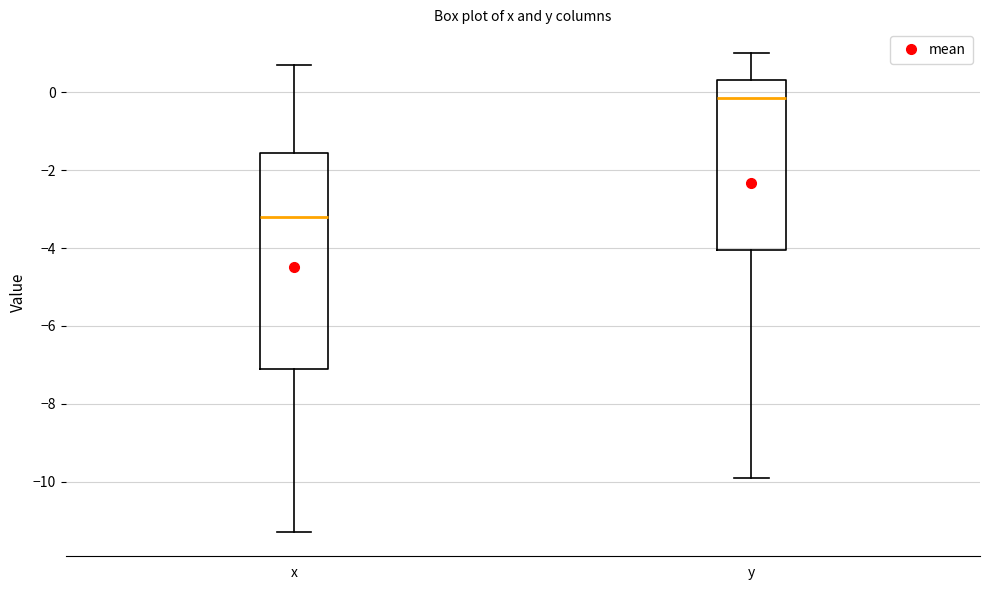

Reading left to right, transcribe this box plot: for each box, give where its median line is, the range the box spans, and where its two whiskers end, as read against the y-axis. The values are not printed on the chart, so give them approximately, as read against the axis.

x: median -3.2, box -7.0 to -1.6, whiskers -11.2 to 0.8
y: median -0.2, box -4.0 to 0.4, whiskers -9.8 to 1.0